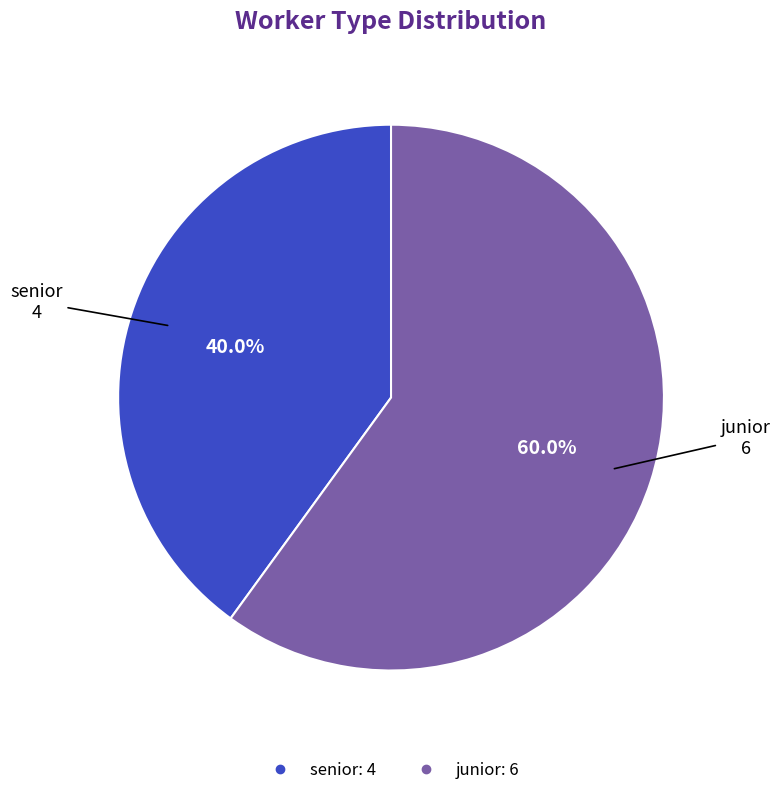

To the nearest percent, what portion does senior represent?

40%